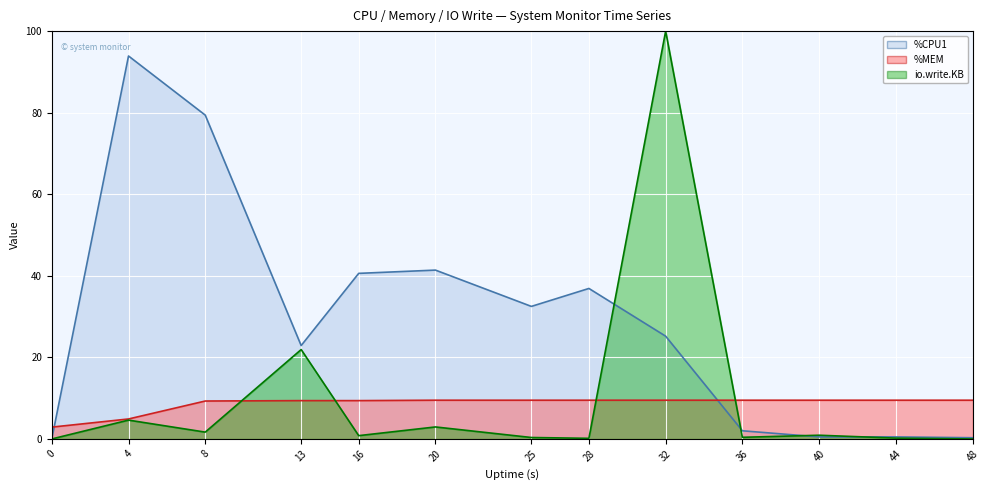

What is the total value across all series at 16?

50.8